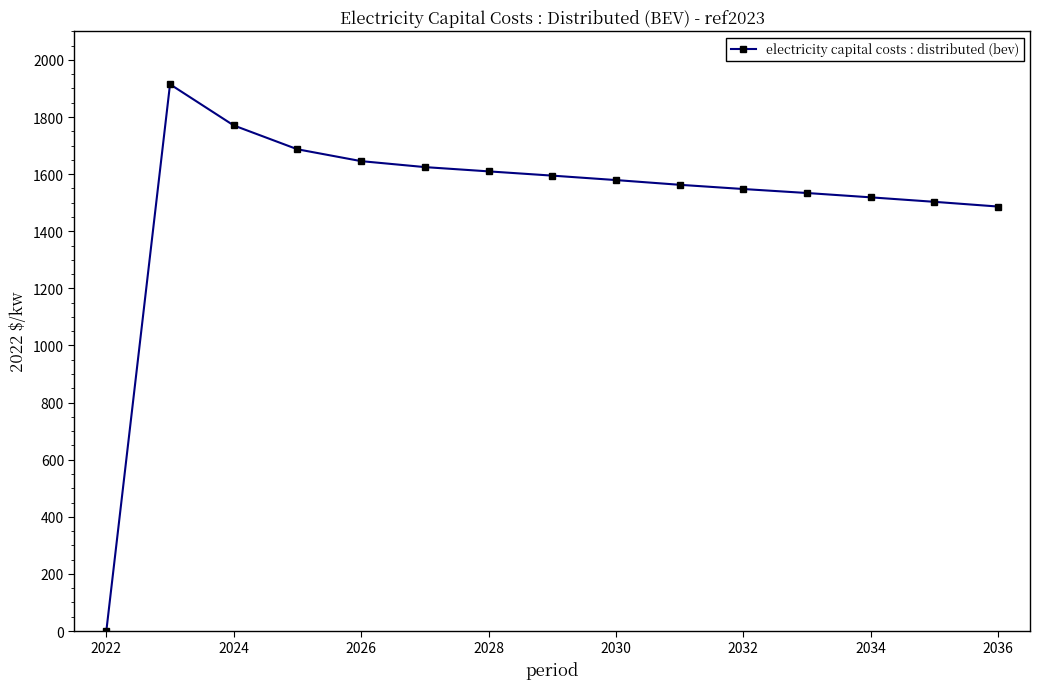

What is the value of the 4th point from the left?

1687.0